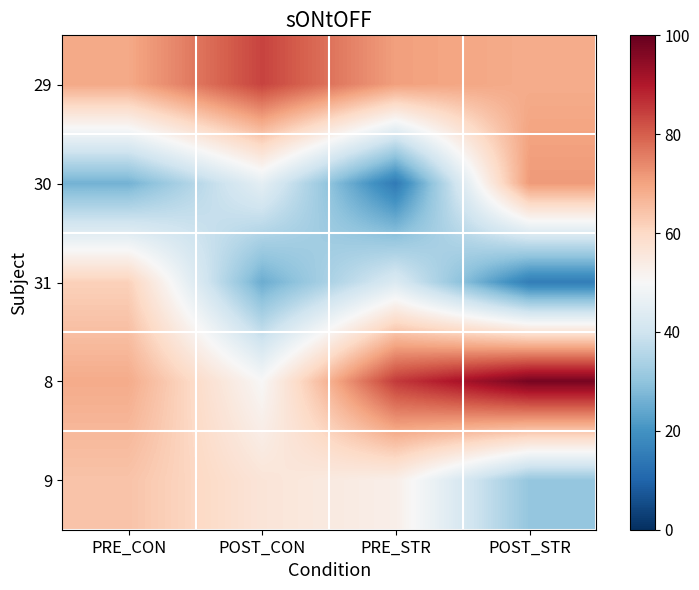

Rank the series by their maximum value, from lowest to highest.

31, 9, 30, 29, 8